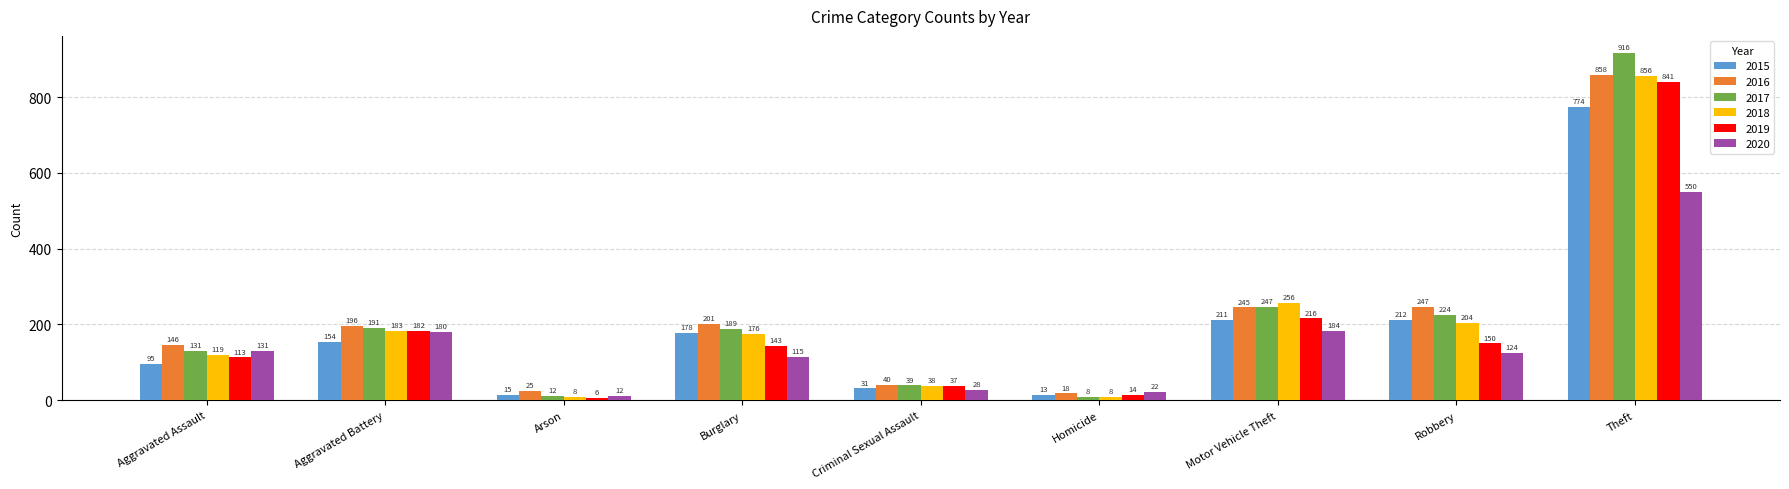

What are all the series names shown in the legend?

2015, 2016, 2017, 2018, 2019, 2020